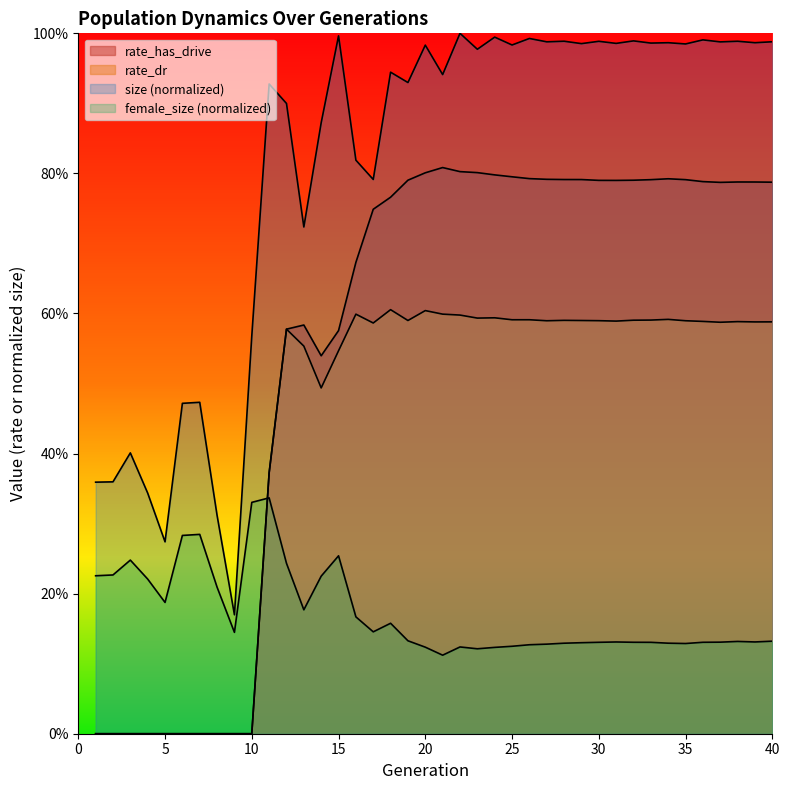

True or false: rate_has_drive and size intersect in this chart.

False